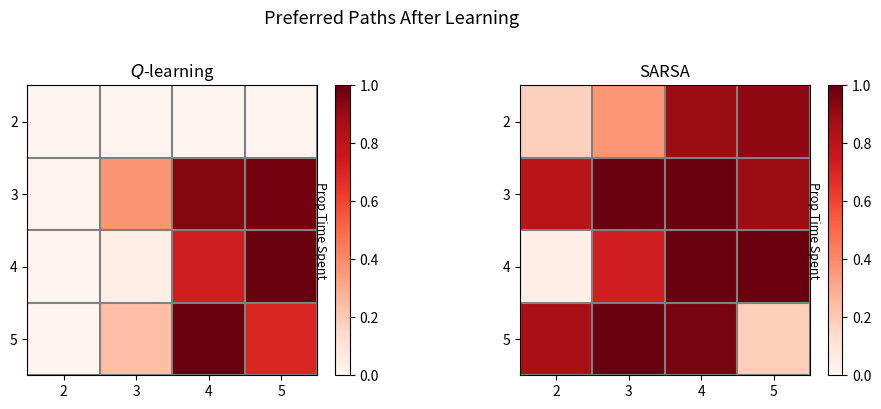

How many data points does each series have?

4